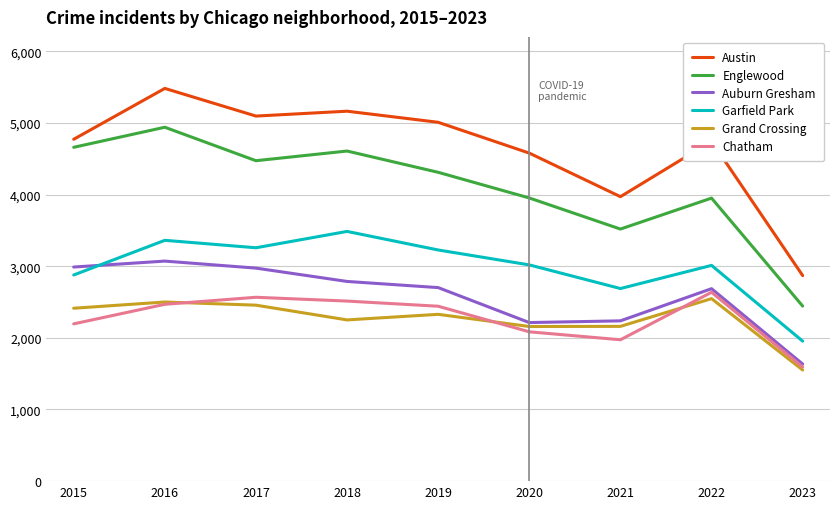

Which series has the widest spread of values?

Austin